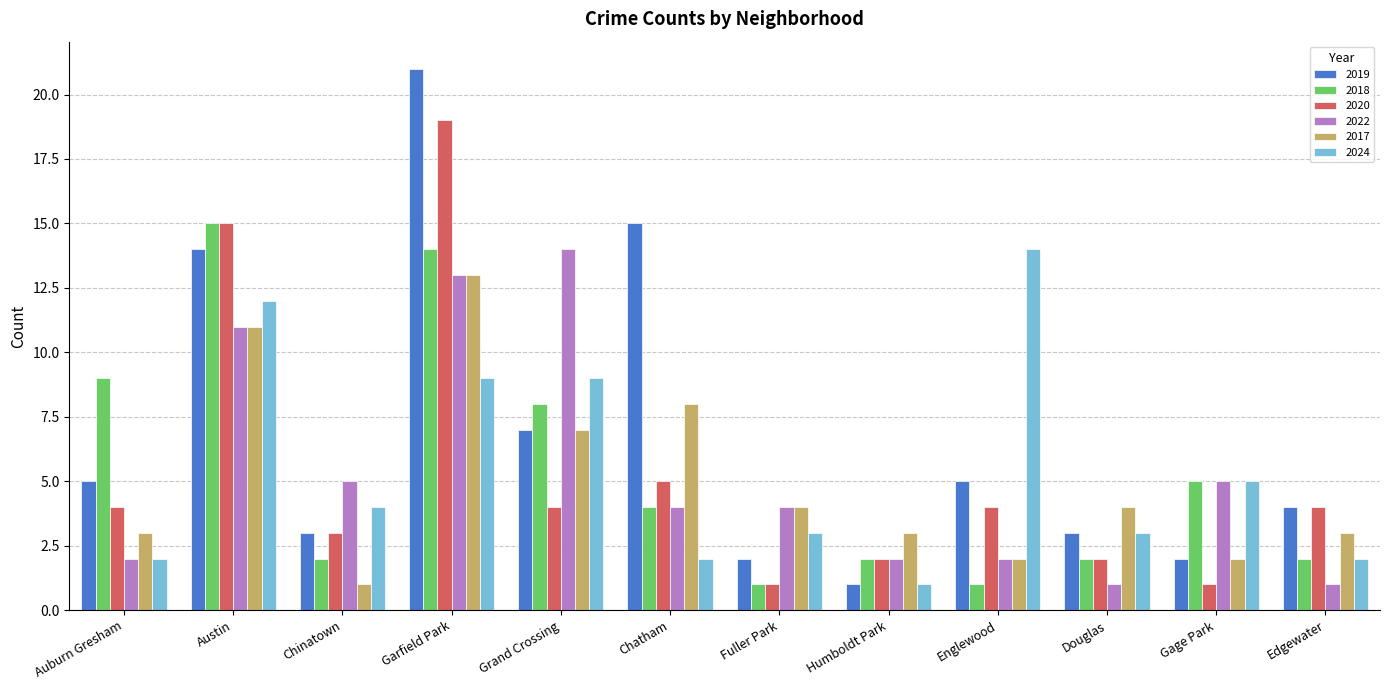

What is the sum of all 2020 values?

64